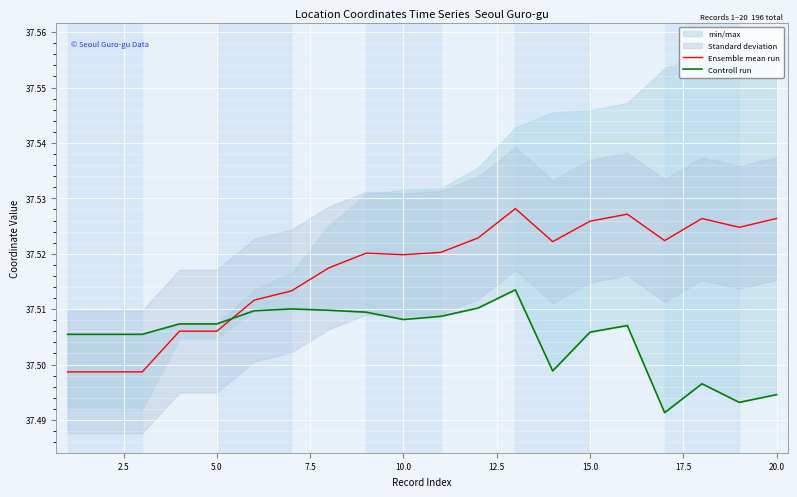

What is the average value of the Controll run series?

37.5